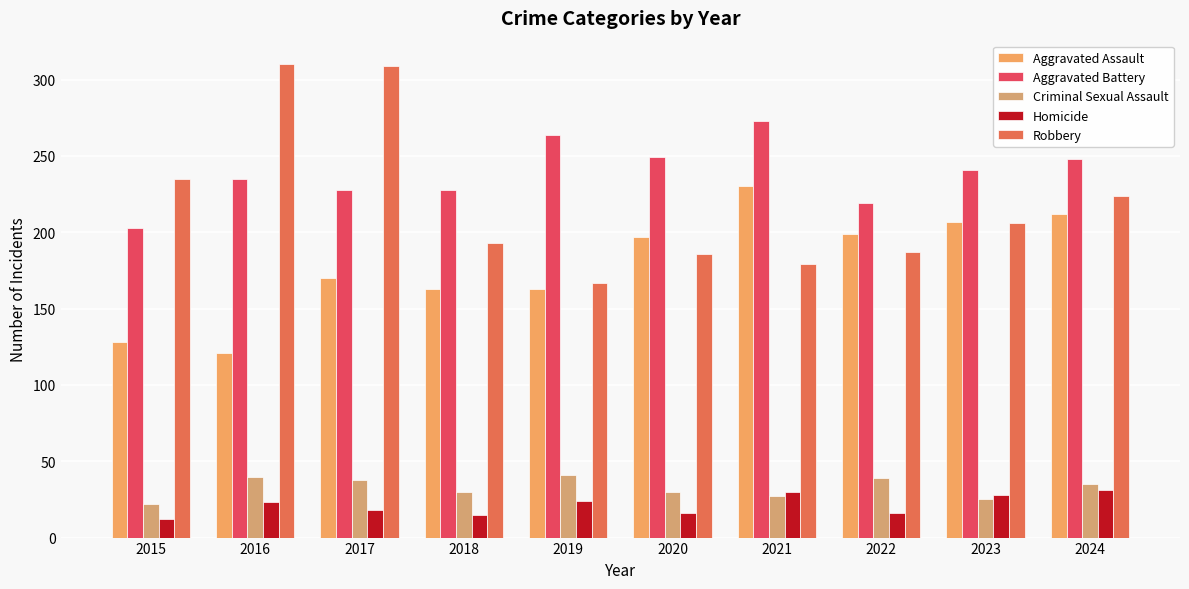

Count the number of data series in this chart.

5